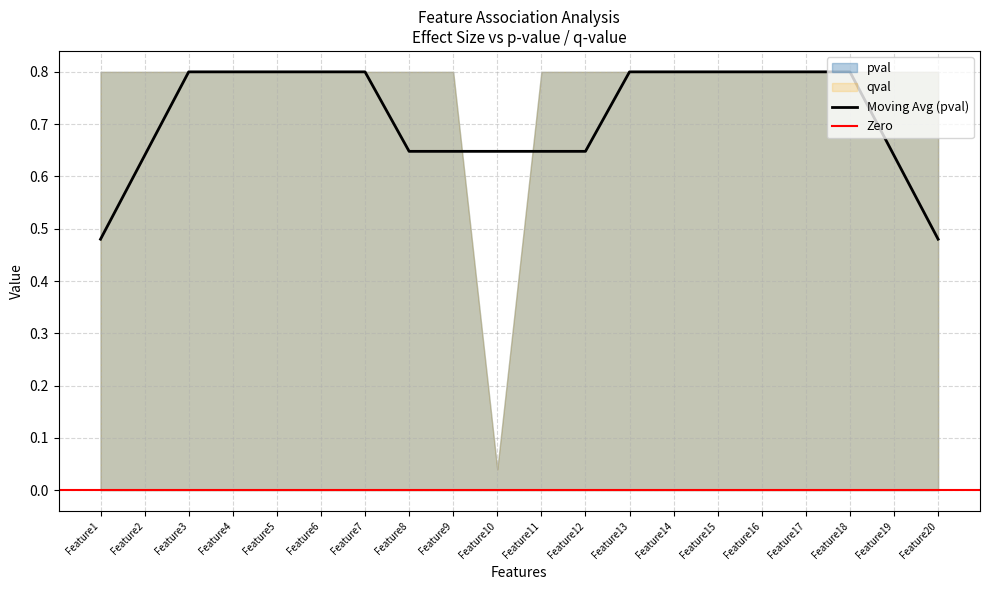

True or false: Moving Avg (pval) has a value of 1.1 at Feature9.

False